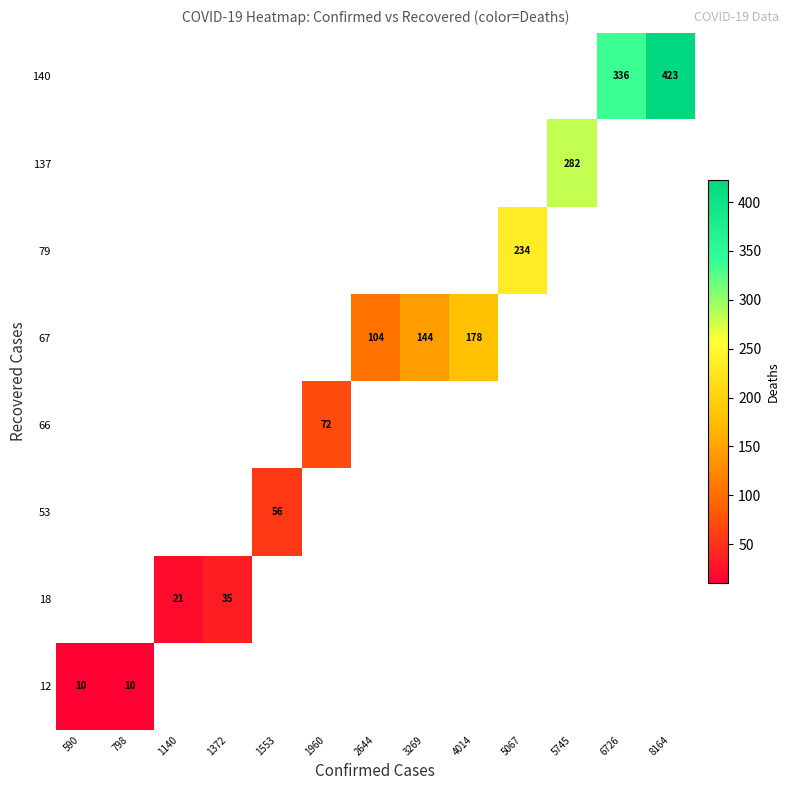

True or false: 12 has a value of 10 at 798.

True